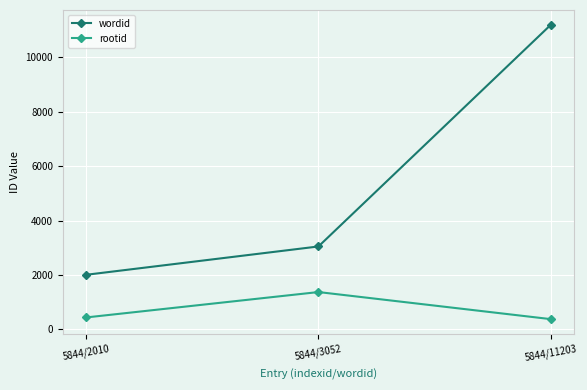

Count the wordid values in the range 2010 to 11203.

3